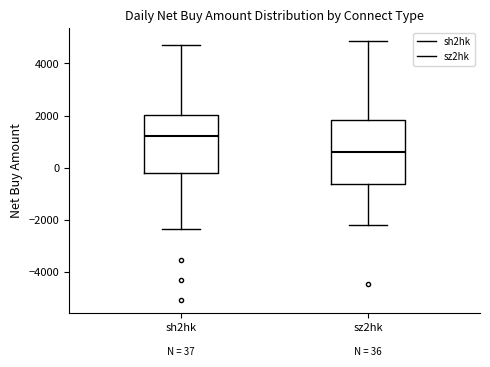

Which box's median line is the lowest?

sz2hk